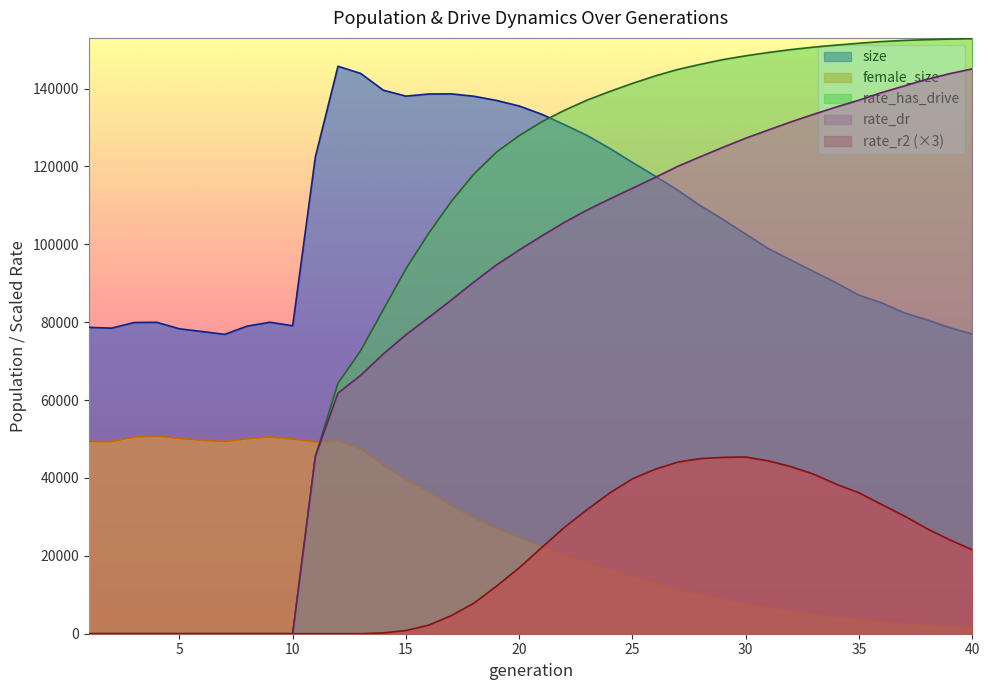

What are all the series names shown in the legend?

size, female_size, rate_has_drive, rate_dr, rate_r2 (×3)